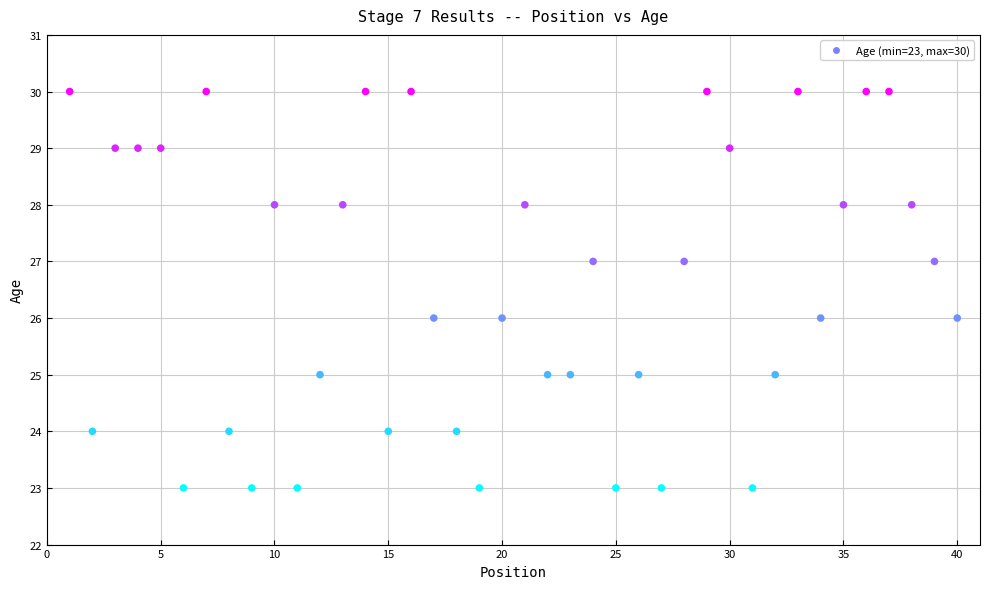

What is the range of X values (max minus min)?

39